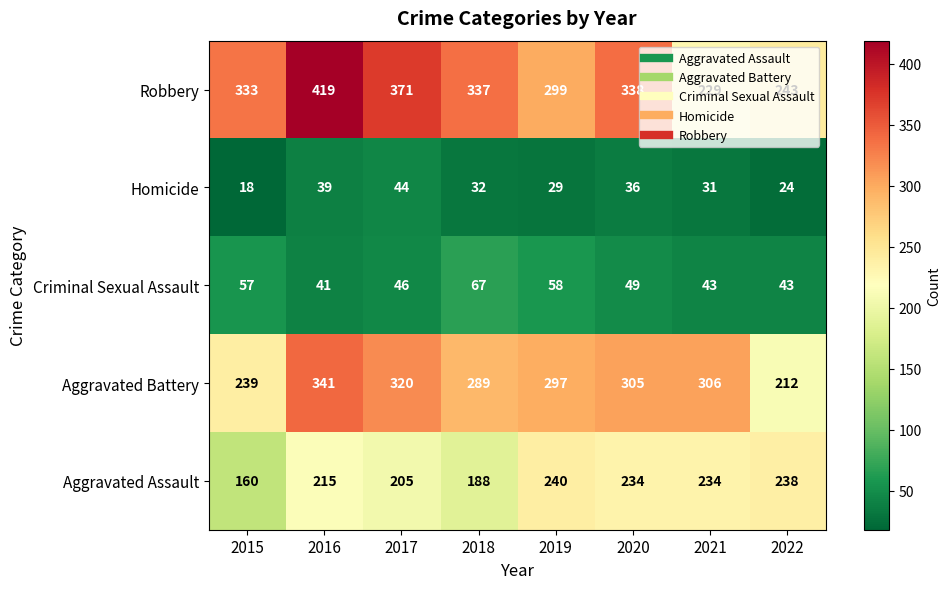

Rank the series at 2022 from lowest to highest value.

Homicide, Criminal Sexual Assault, Aggravated Battery, Aggravated Assault, Robbery